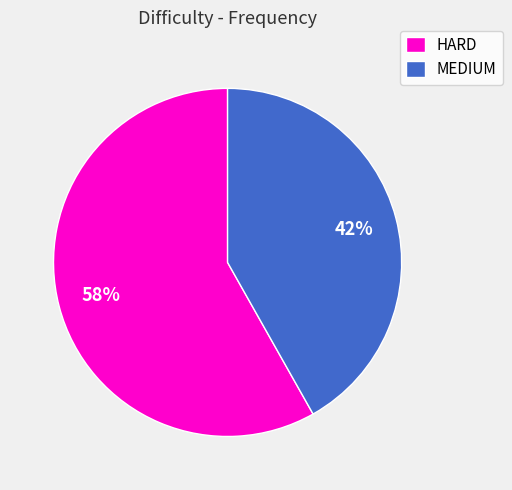

To the nearest percent, what is the average slice percentage?

50%